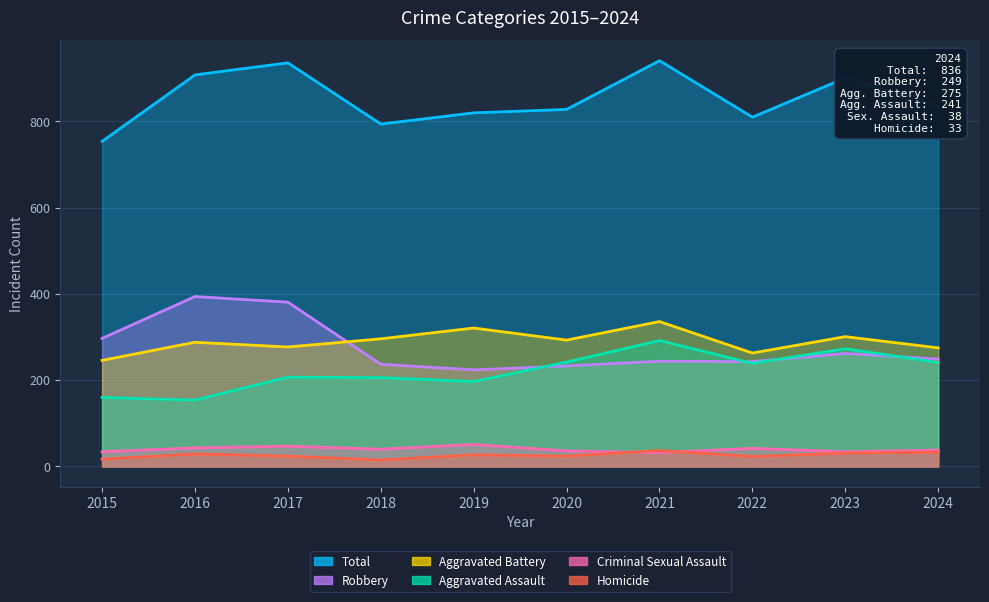

The value of Robbery at 2023 is 262. True or false?

True